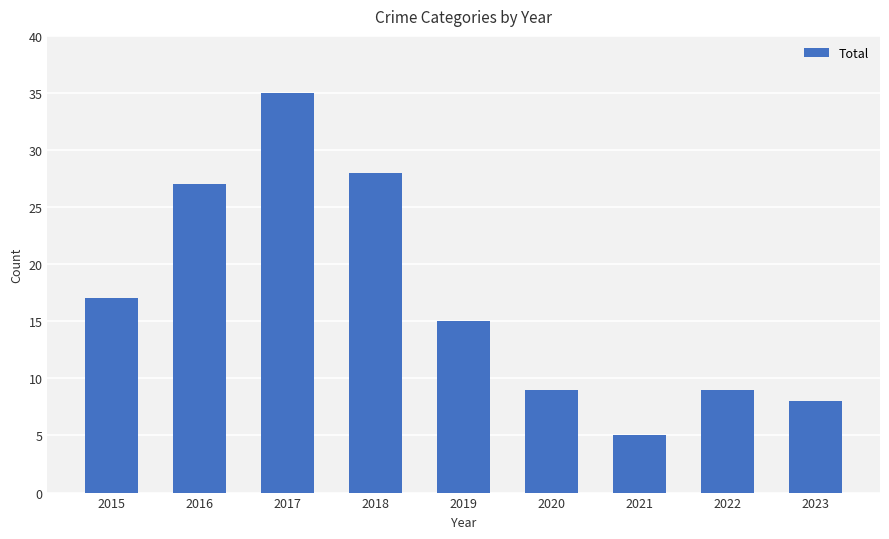

What is the sum of the values at 2020 and 2023?

17